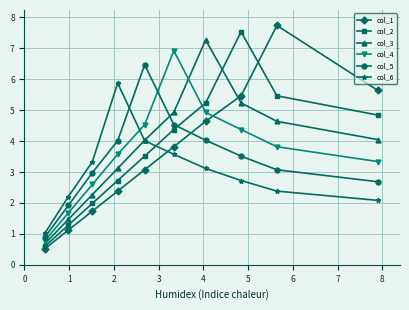

How many lines are shown in the chart?

6